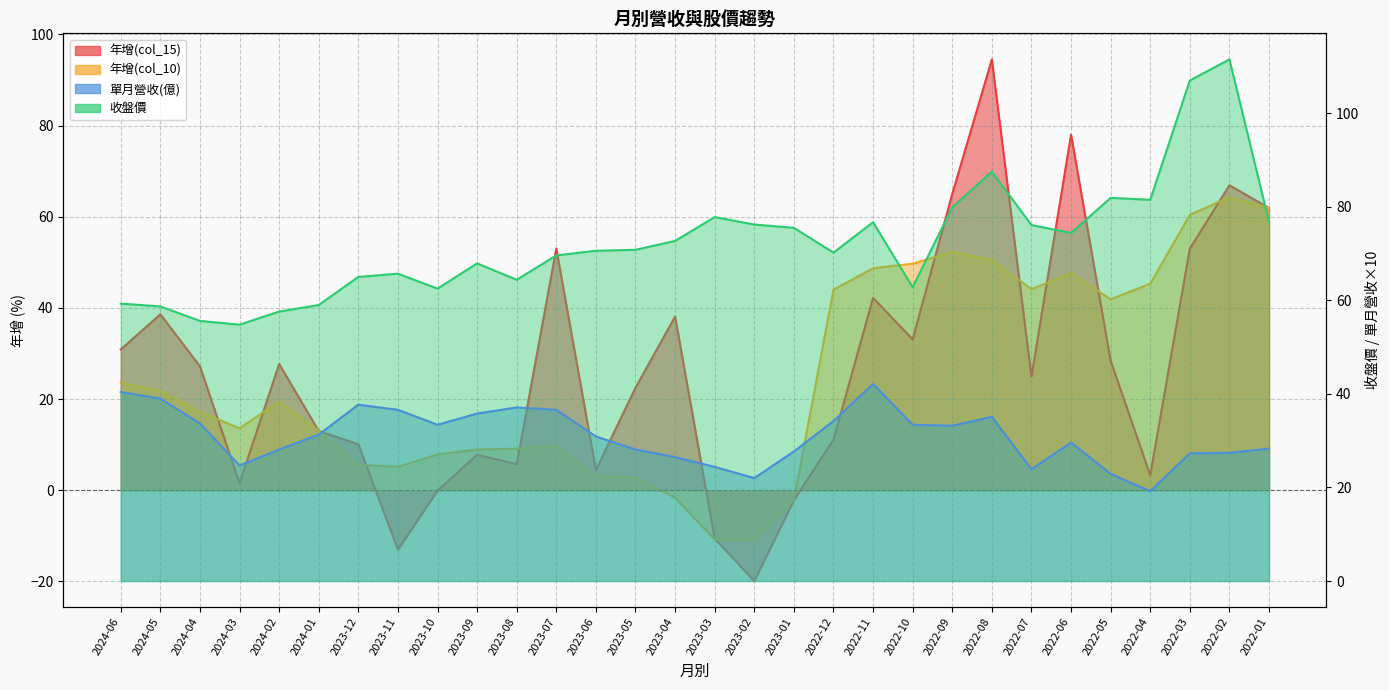

Reading left to right, transcribe all the data shown in this chart.

年增(col_15): 30.9	38.6	27.2	1.6	27.7	13.0	10.1	-13.0	-0.1	7.8	5.7	53.0	4.4	22.5	38.1	-10.6	-19.9	-2.2	11.1	42.2	33.1	65.0	94.5	24.9	78.0	28.4	3.3	53.0	66.9	61.9
年增(col_10): 23.6	21.8	17.2	13.6	19.5	13.0	5.6	5.1	7.9	8.9	9.1	9.8	3.1	2.8	-1.6	-10.8	-10.9	-2.2	44.0	48.7	49.7	52.3	50.5	44.1	47.6	41.9	45.3	60.4	64.3	61.9
單月營收(億): 40.4	39.0	33.7	24.7	28.1	31.3	37.7	36.6	33.4	35.8	37.1	36.6	30.9	28.1	26.5	24.4	22.0	27.7	34.2	42.1	33.4	33.2	35.1	23.9	29.6	22.9	19.2	27.3	27.4	28.3
收盤價: 59.3	58.7	55.6	54.8	57.6	59.0	65.0	65.7	62.5	67.9	64.4	69.6	70.6	70.8	72.7	77.8	76.2	75.5	70.2	76.7	62.8	79.9	87.5	76.1	74.4	81.9	81.5	107.0	111.5	76.8